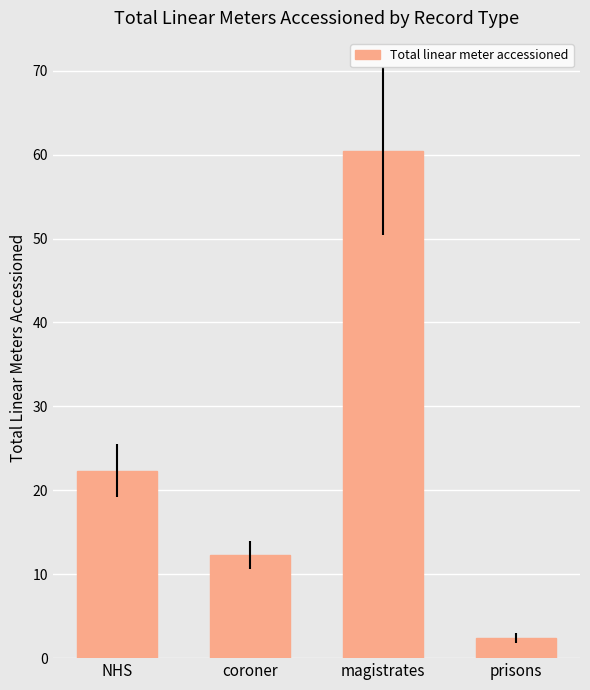

Between coroner and NHS, which is larger?

NHS